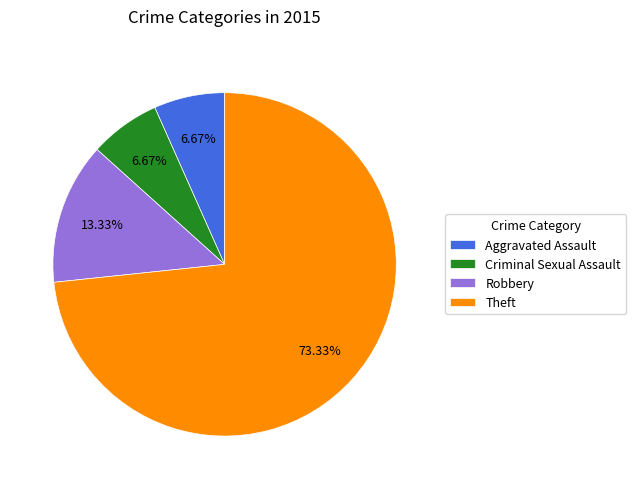

Does Criminal Sexual Assault account for over 50% of the chart?

No